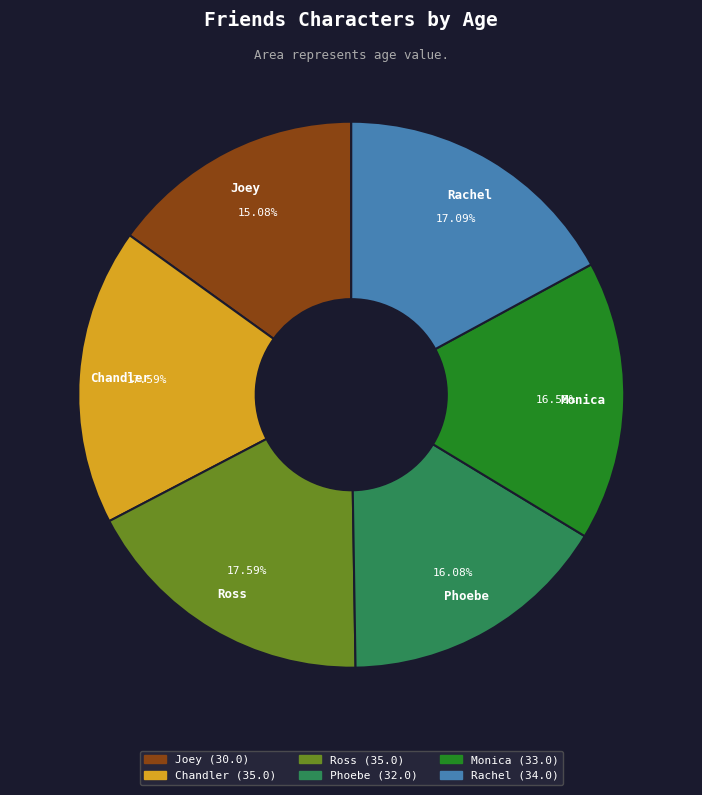

To the nearest percent, what portion does Chandler represent?

18%